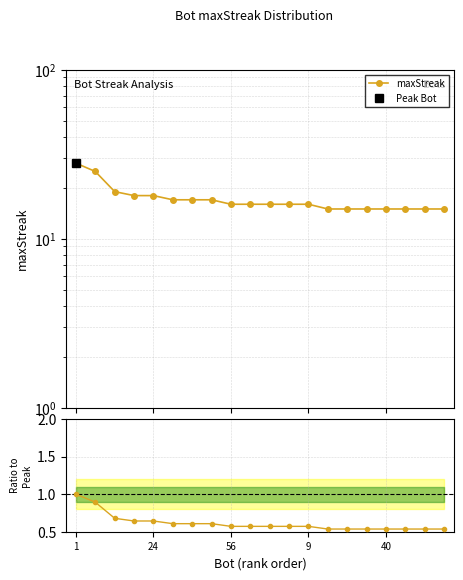

How many data points does each series have?

20